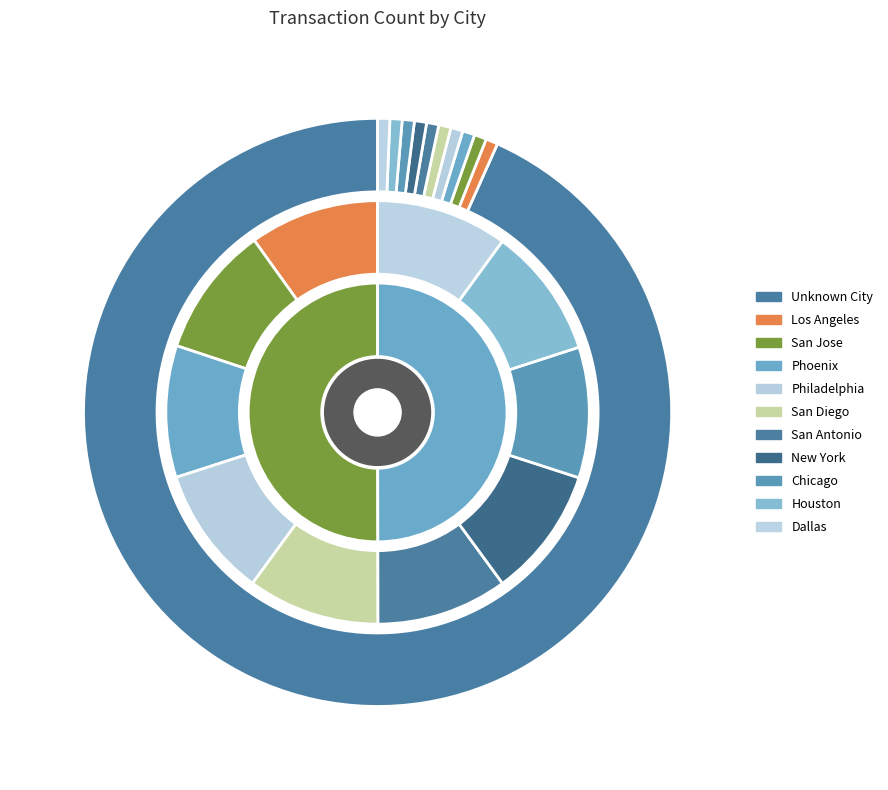

What percentage is the New York slice, to the nearest percent?

1%